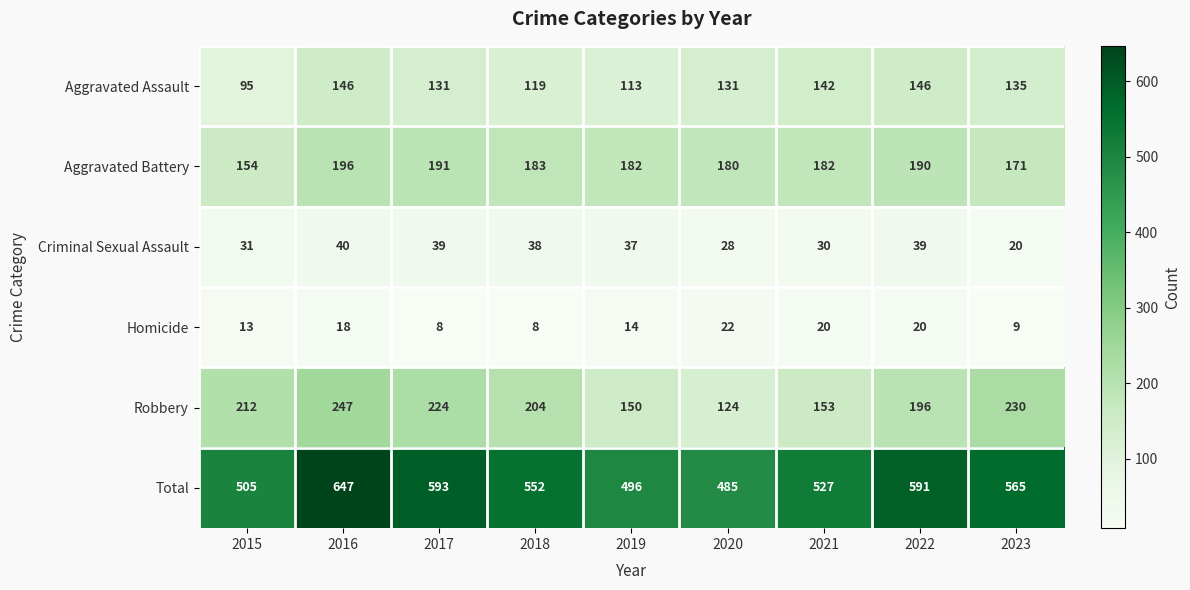

At which label does Aggravated Assault first exceed 131?

2016